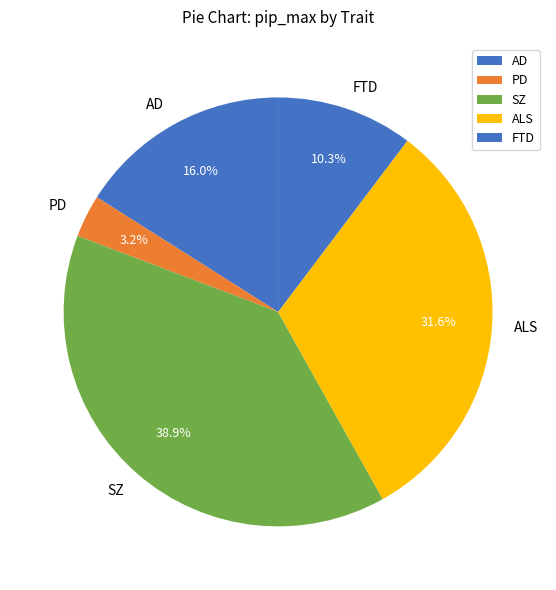

What percentage do PD and AD together represent?

19.2%